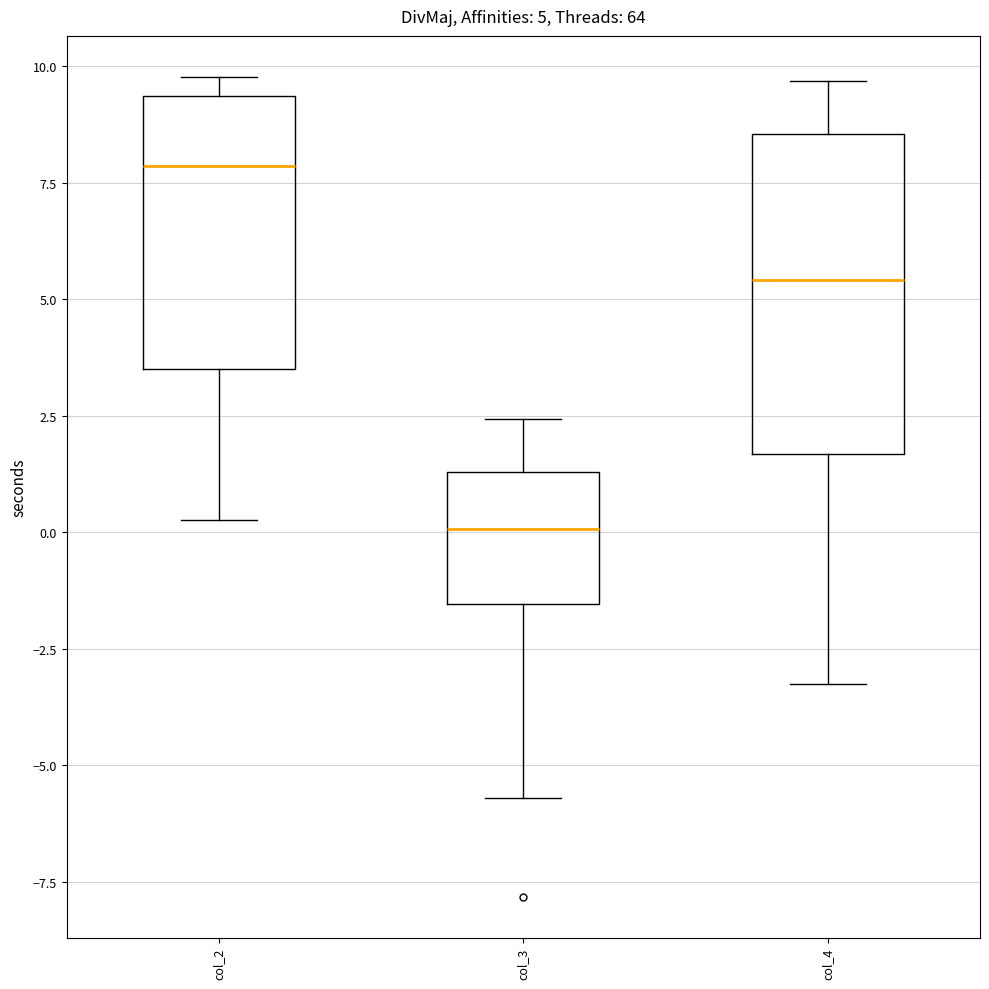

Comparing the boxes themselves (not the whiskers), which one is the tallest?

col_4